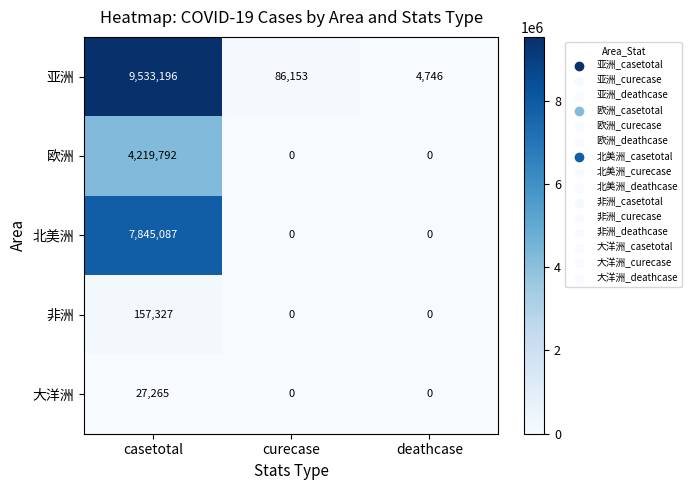

What is the average value of the 非洲 series?

52442